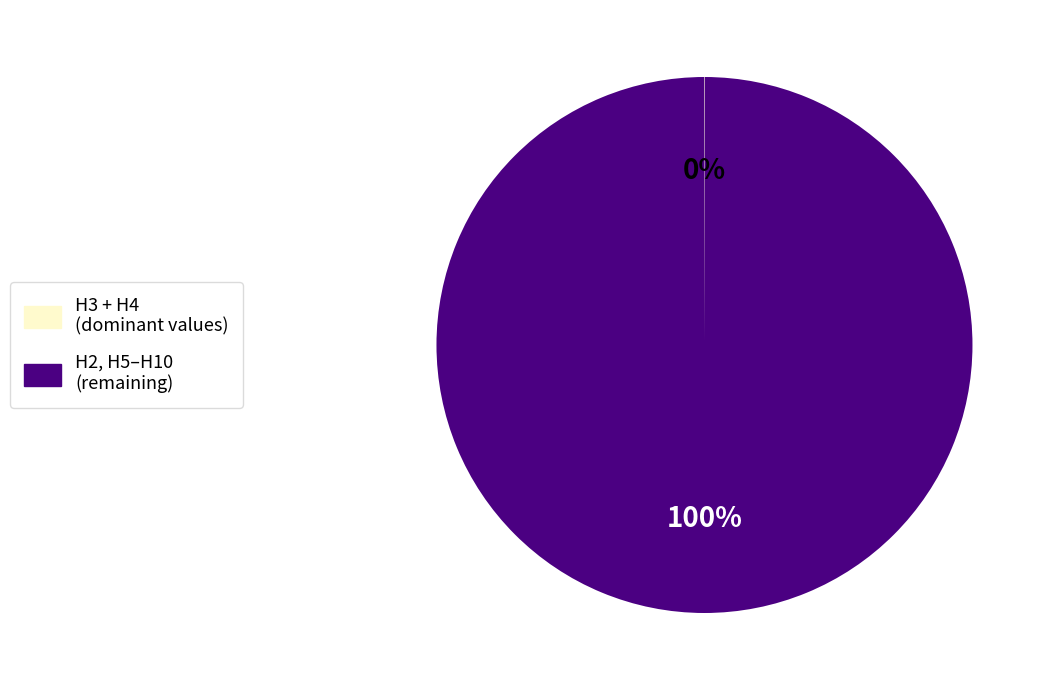

To the nearest percent, what is the difference between the largest and smallest slice percentages?

100%